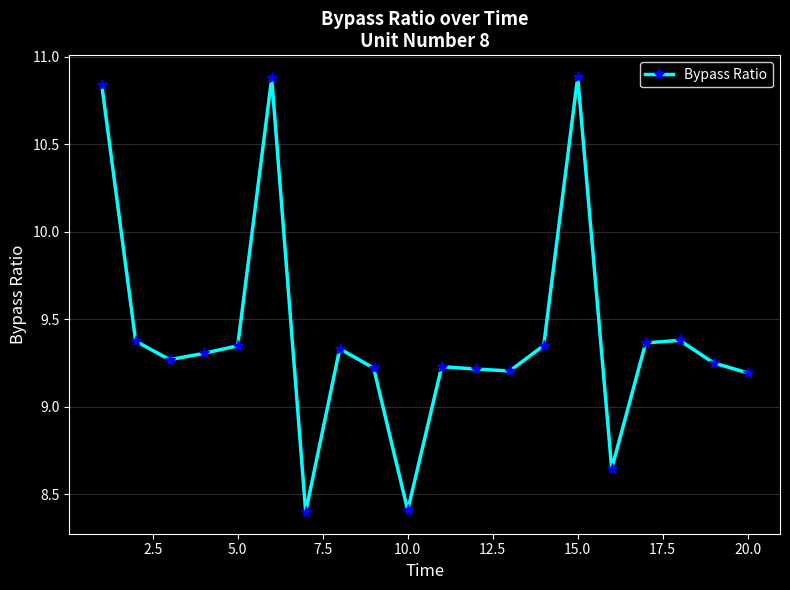

How many lines are shown in the chart?

1